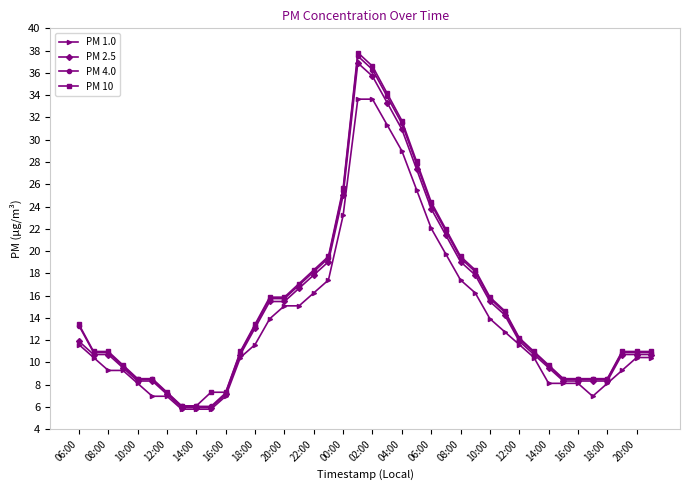

Which series has the widest spread of values?

PM 10